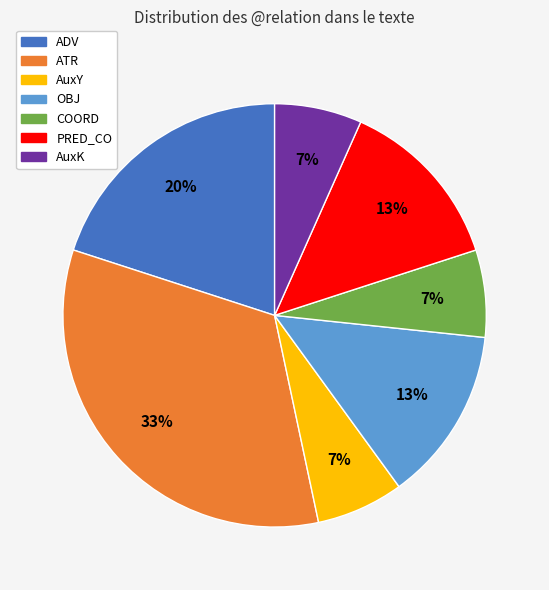

Is there a majority slice in this chart?

No